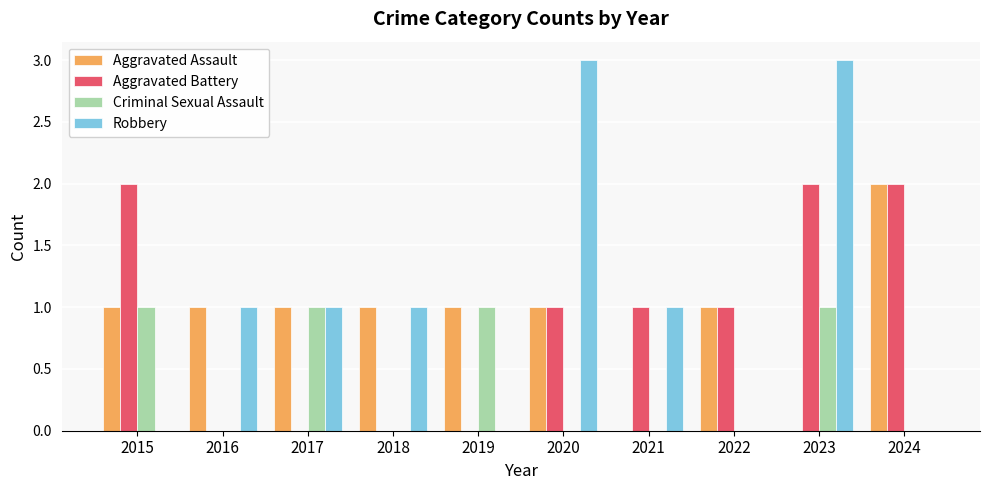

Which series changed the most between 2021 and 2024?

Aggravated Assault